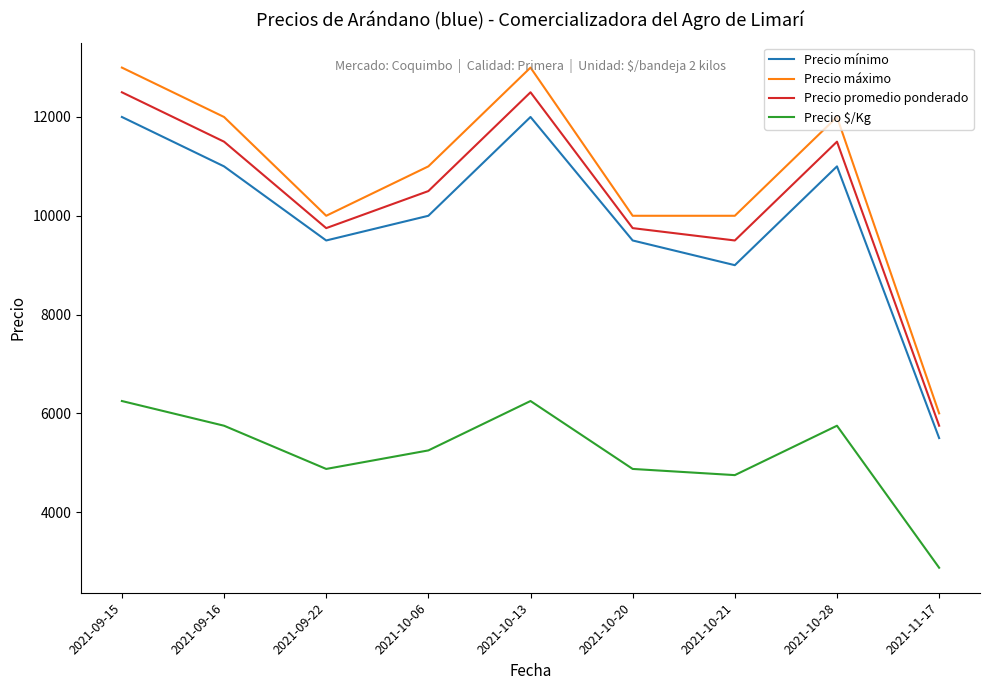

True or false: Precio máximo has more than 1 interior local peaks.

True